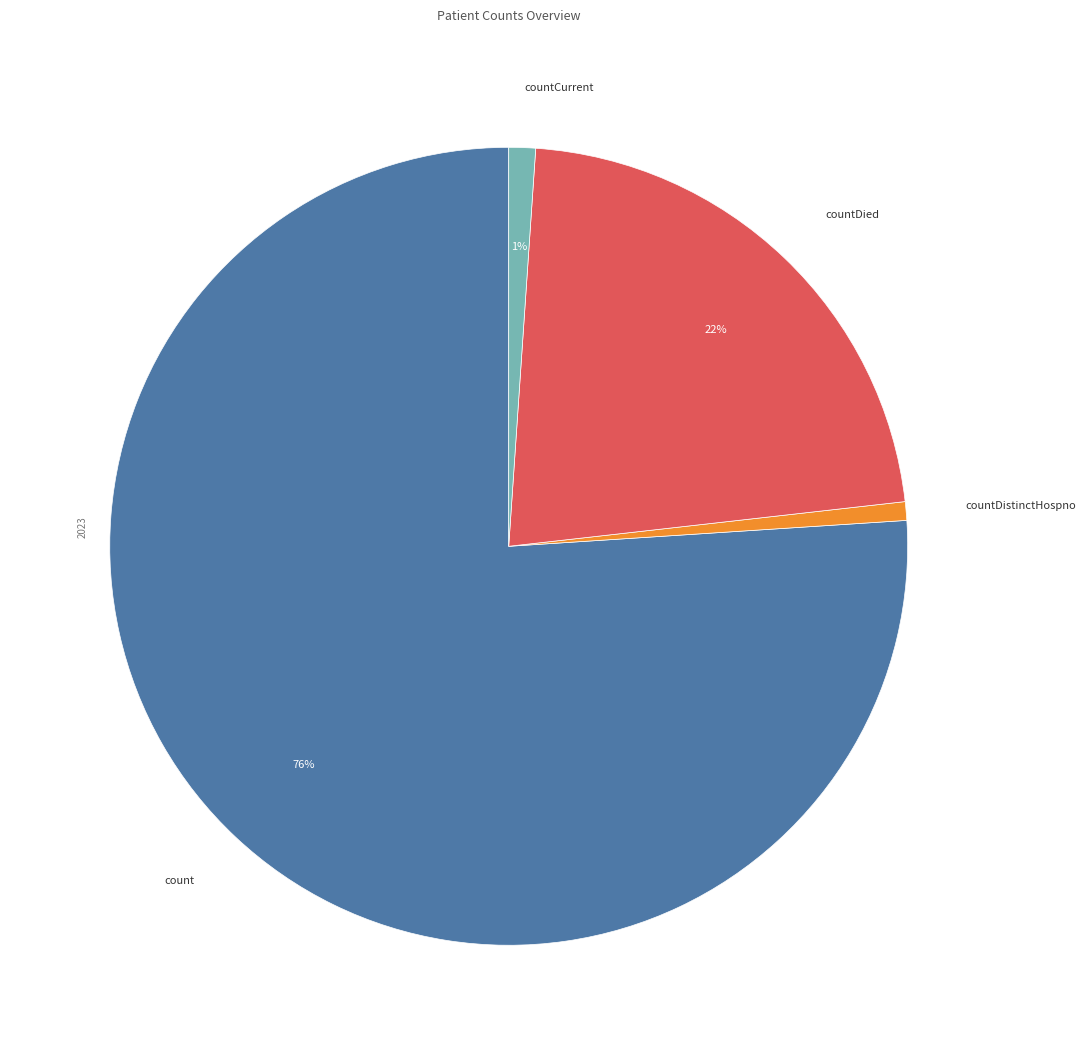

Does any single category account for the majority?

Yes